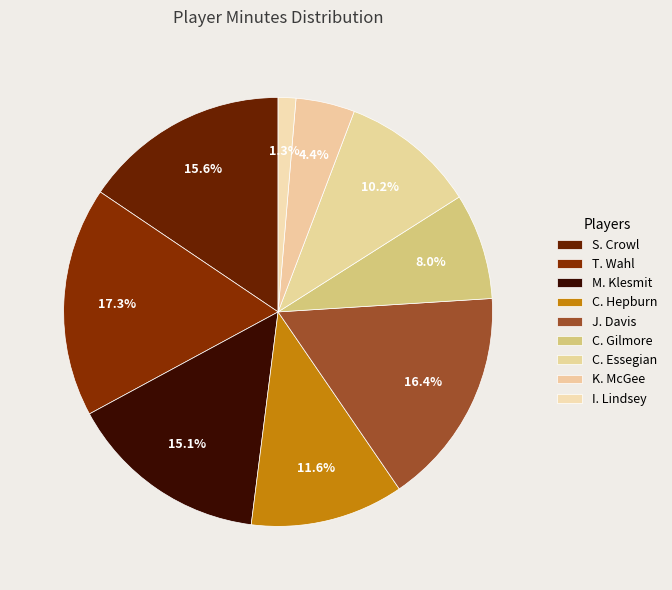

How many segments does this pie chart have?

9